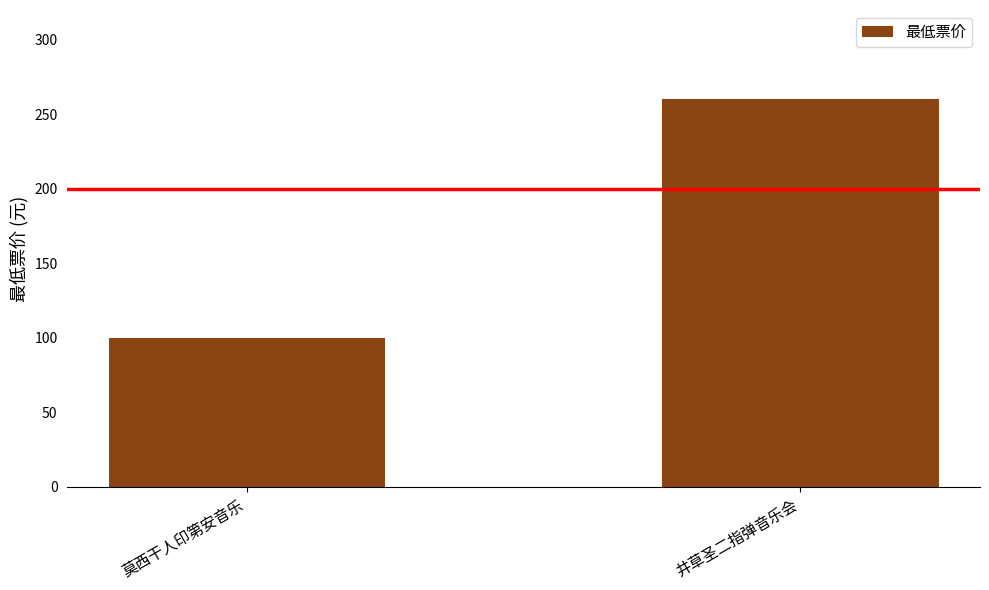

Does the chart contain stacked bars?

No